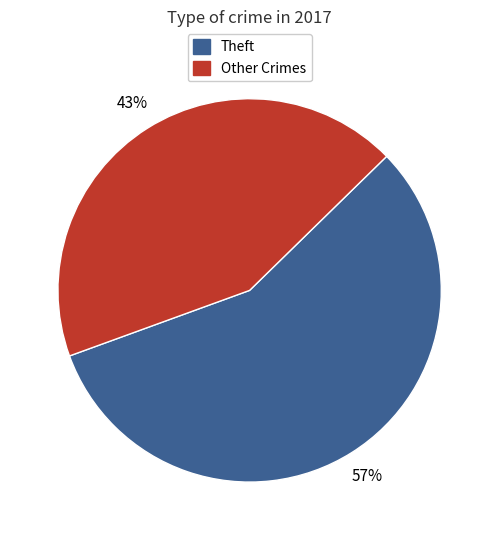

Which category has the biggest portion of the pie?

Theft